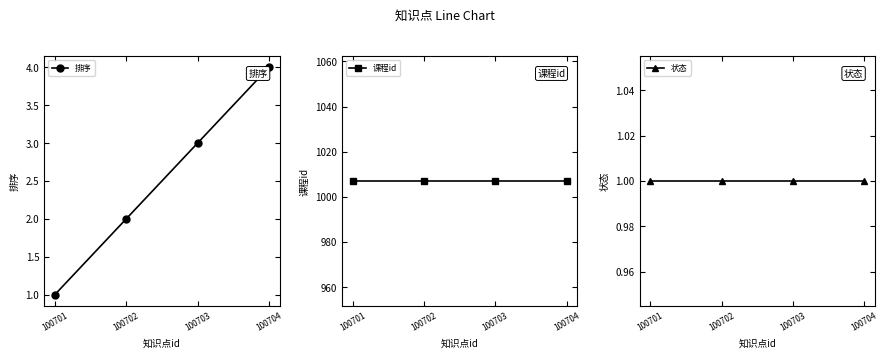

The value of 排序 at 100703 is 1. True or false?

False